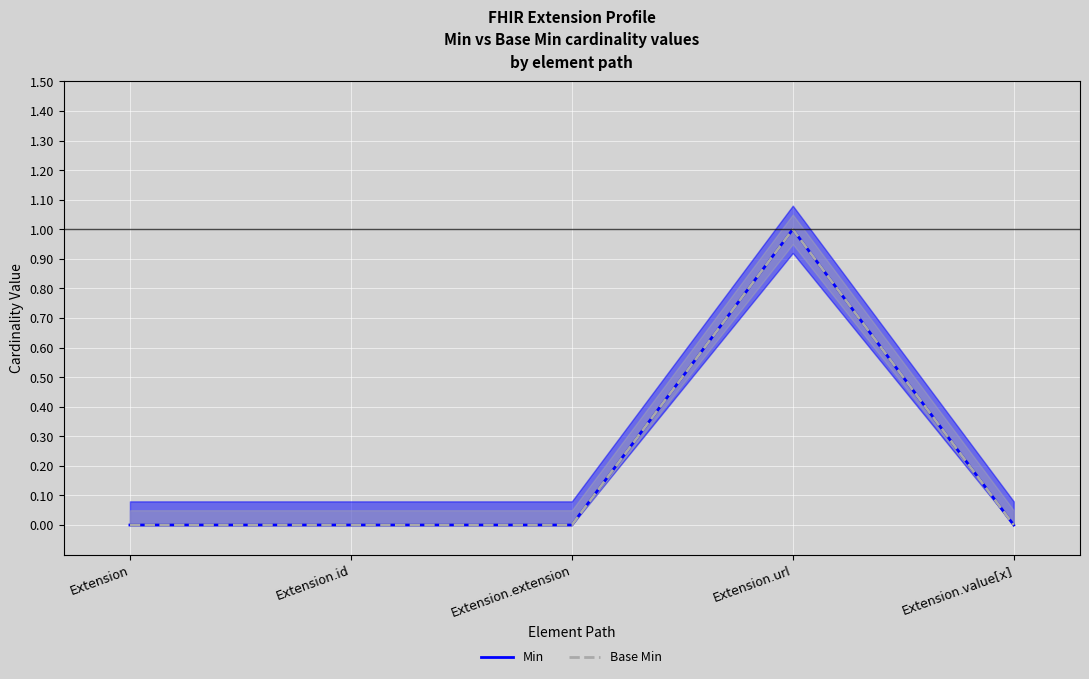

True or false: Base Min and Min cross at least once.

False